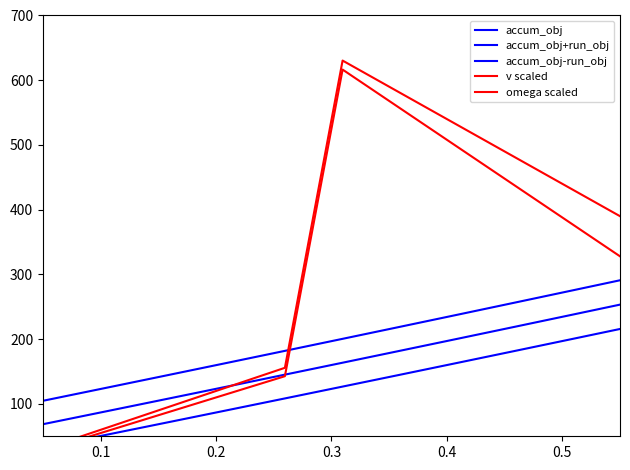

What is the value of the accum_obj point at the 4th from the left?

72.1